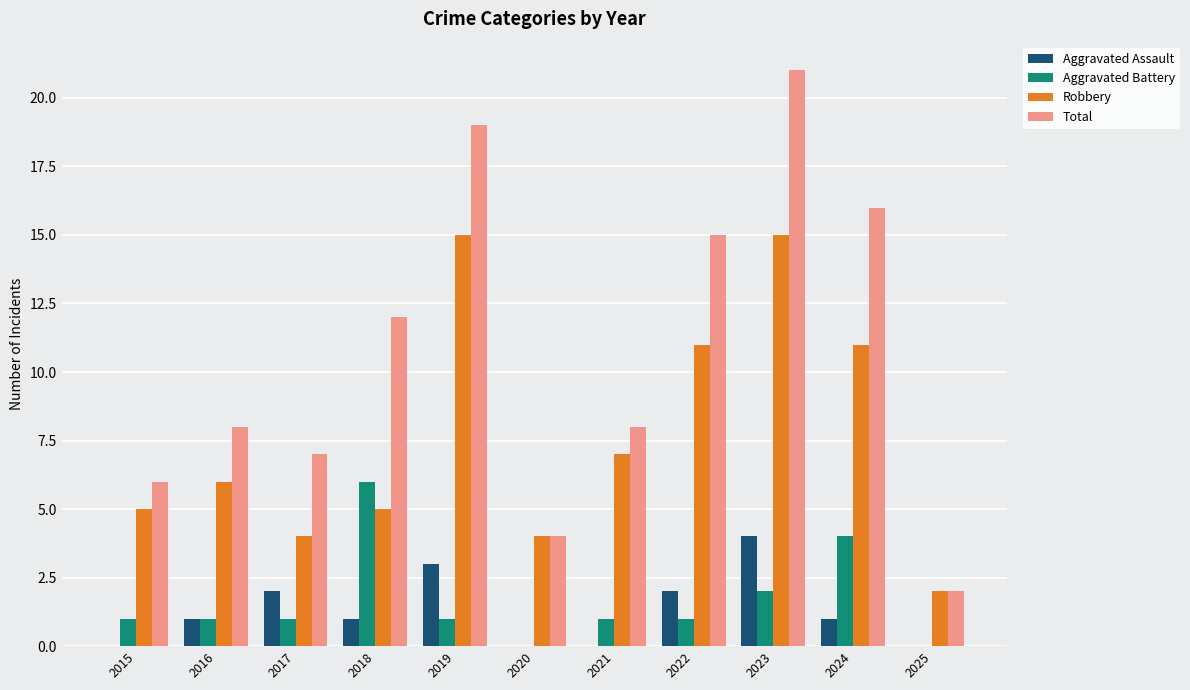

At which category is the sum across all series the highest?

2023